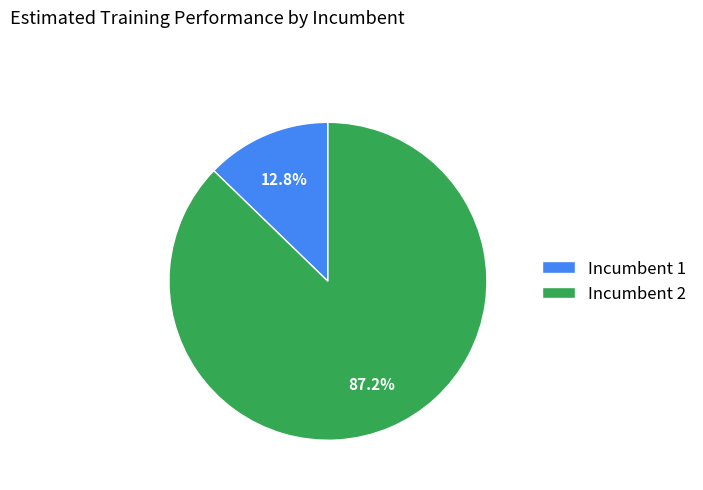

To the nearest percent, what portion does Incumbent 2 represent?

87%